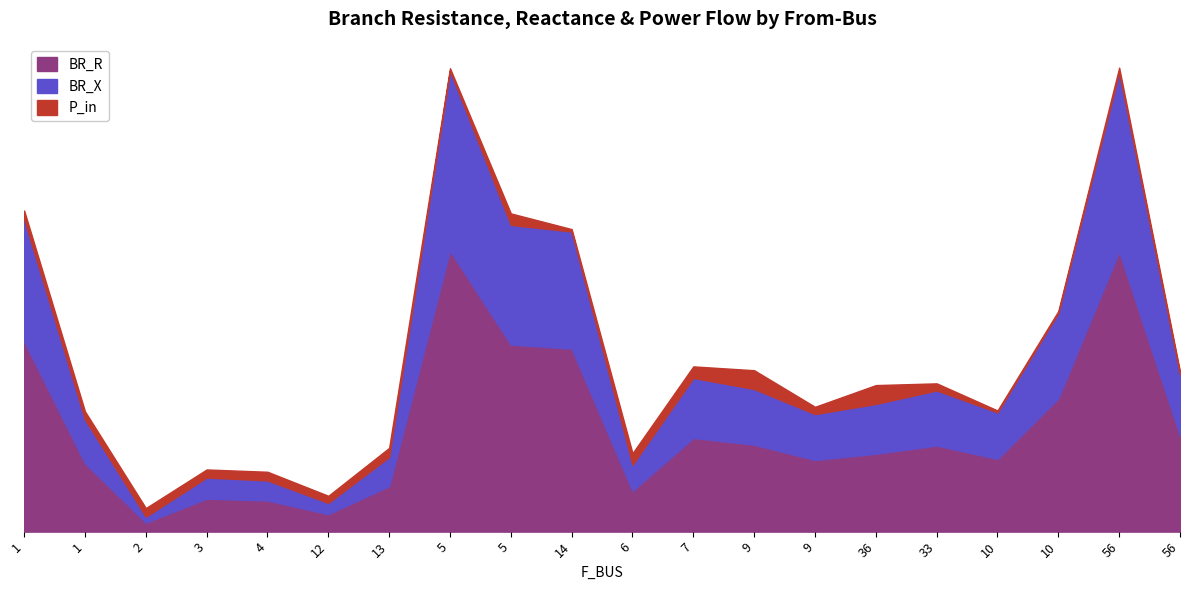

Reading right to left, transcribe all the data shown in this chart.

BR_R: 0.8	2.4	1.1	0.6	0.7	0.7	0.6	0.7	0.8	0.3	1.5	1.6	2.4	0.4	0.1	0.3	0.3	0.1	0.6	1.6
BR_X: 0.5	1.5	0.7	0.4	0.5	0.4	0.4	0.5	0.5	0.2	1.0	1.0	1.5	0.2	0.1	0.2	0.2	0.0	0.4	1.0
P_in: 0.0	0.0	0.0	0.0	0.1	0.2	0.1	0.2	0.1	0.1	0.0	0.1	0.0	0.1	0.1	0.1	0.1	0.1	0.1	0.1